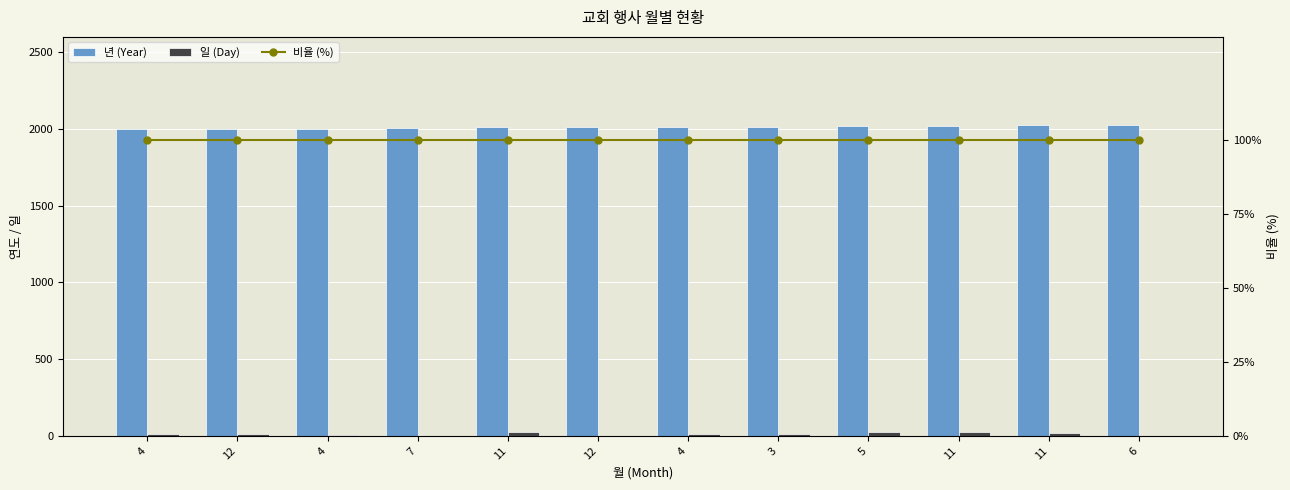

The value of 비율 (%) at 12 is 154. True or false?

False